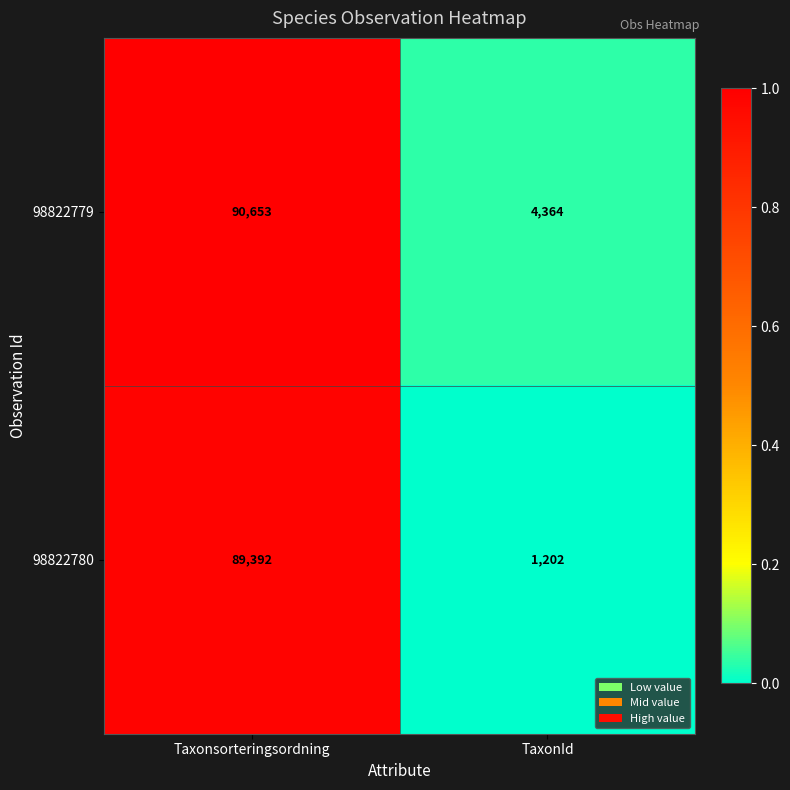

At which category is the sum across all series the highest?

Taxonsorteringsordning